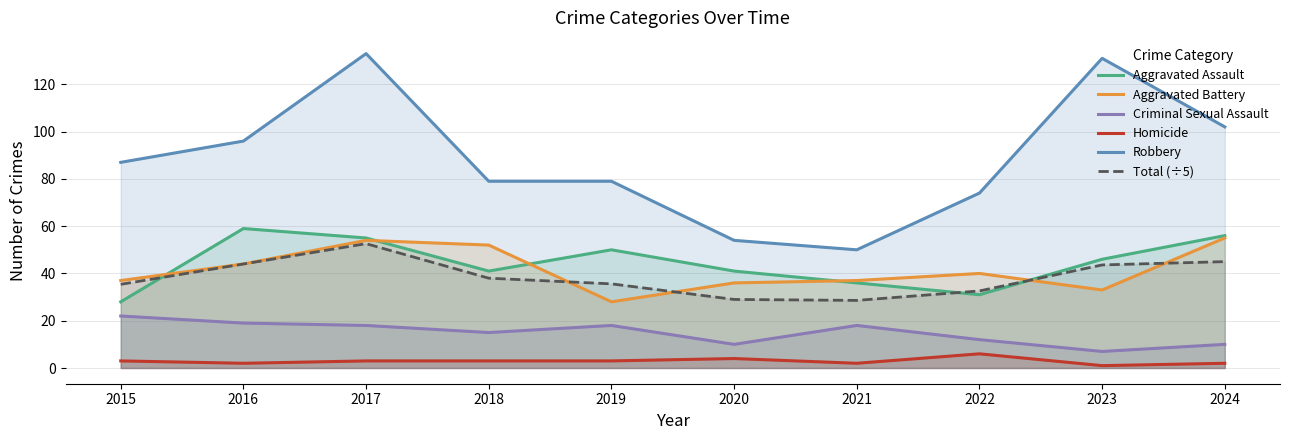

At which label does Aggravated Assault first exceed 46?

2016